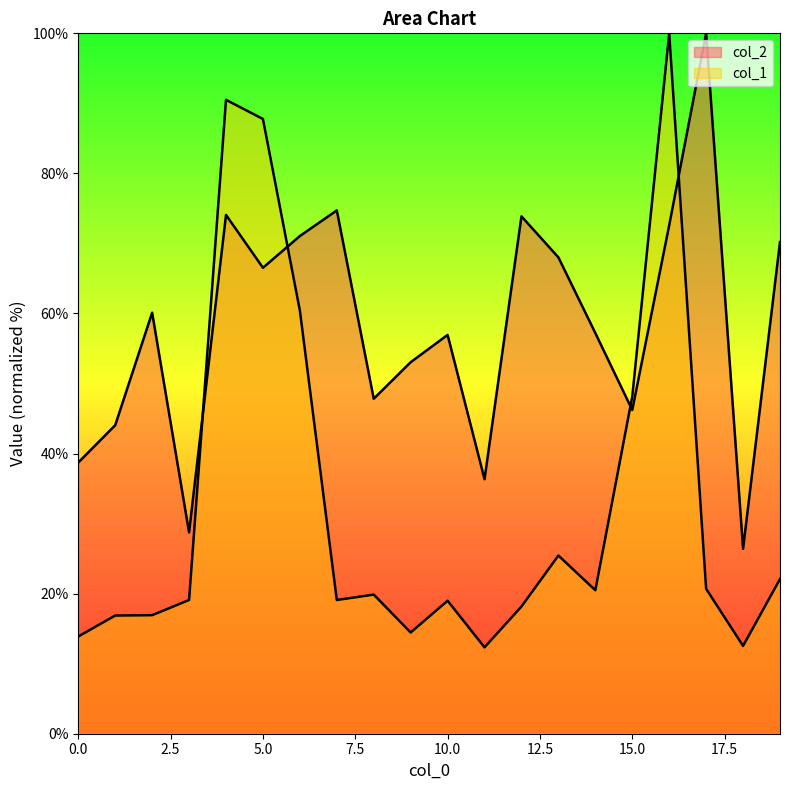

True or false: col_2 has more than 2 points higher than both neighbors.

True